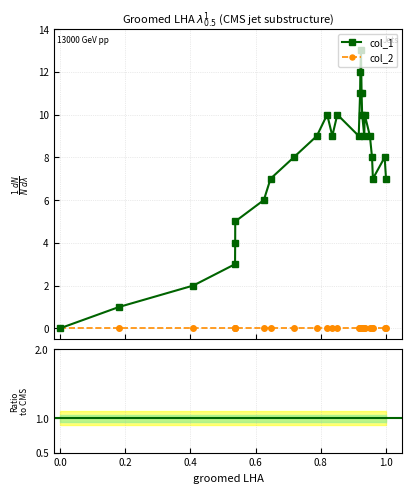

True or false: the data shows 6 at 1440381921.

False